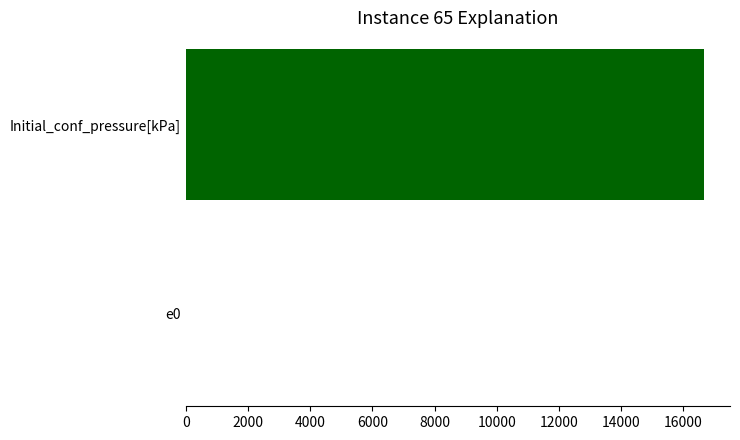

At which category does the chart reach its peak across all series?

Initial_conf_pressure[kPa]